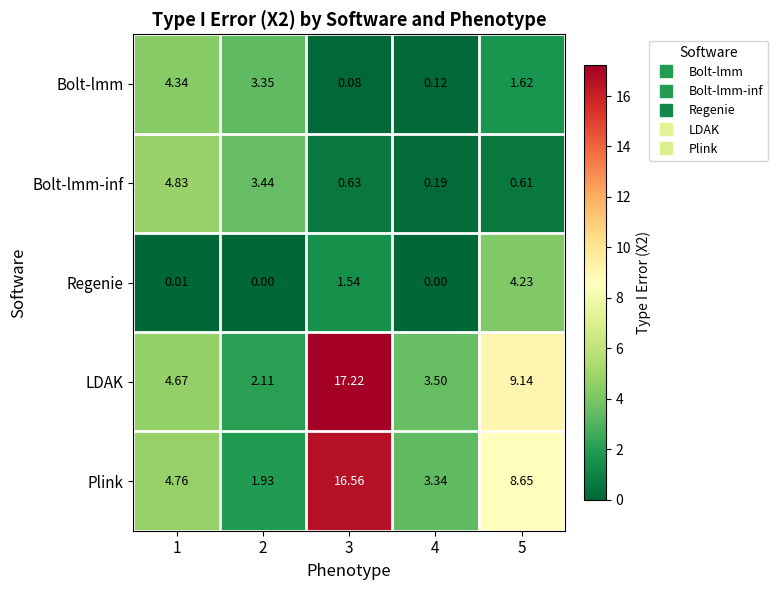

Which category has the highest value across all series?

3